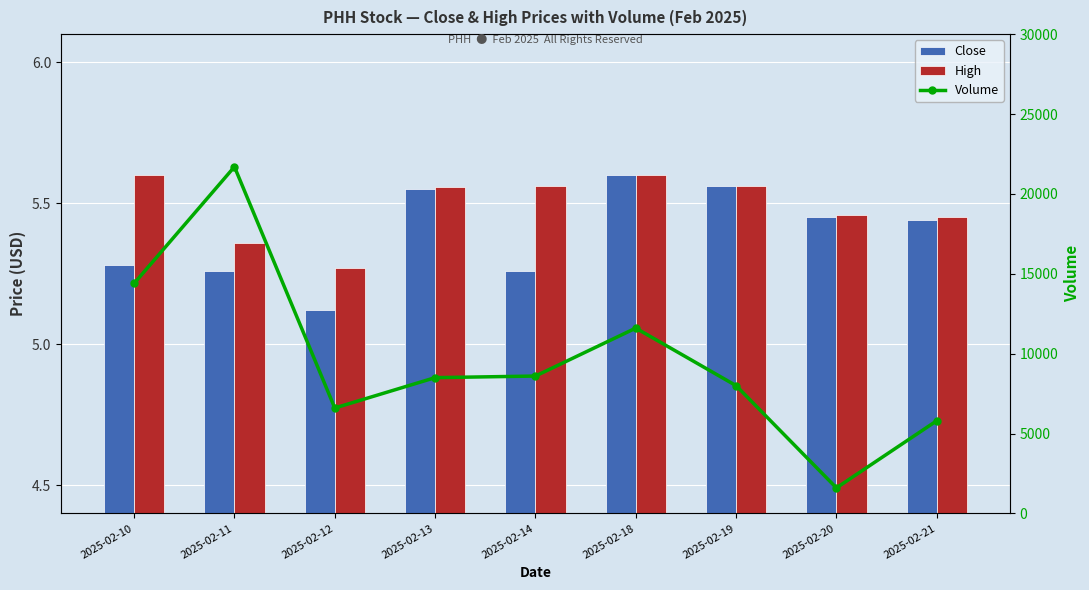

At which category is the sum across all series the highest?

2025-02-11